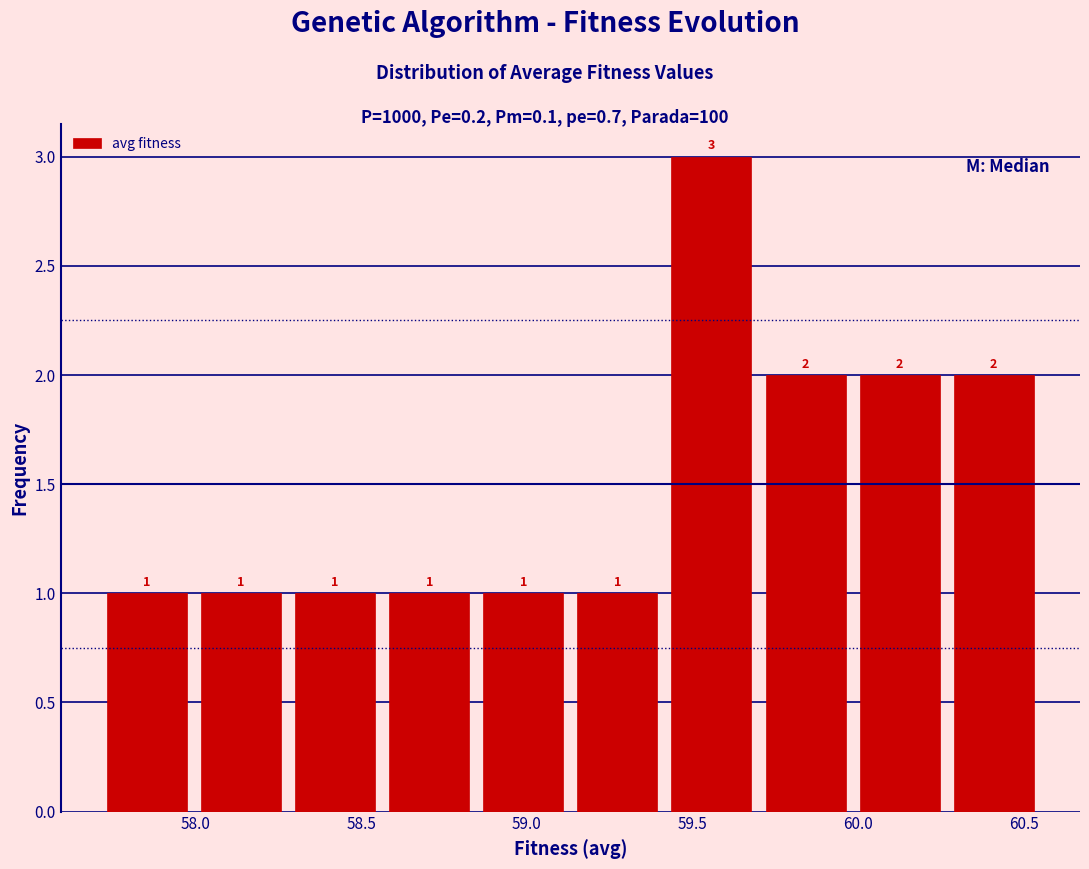

Which range on the x-axis has the tallest bar?

59.40 to 59.70